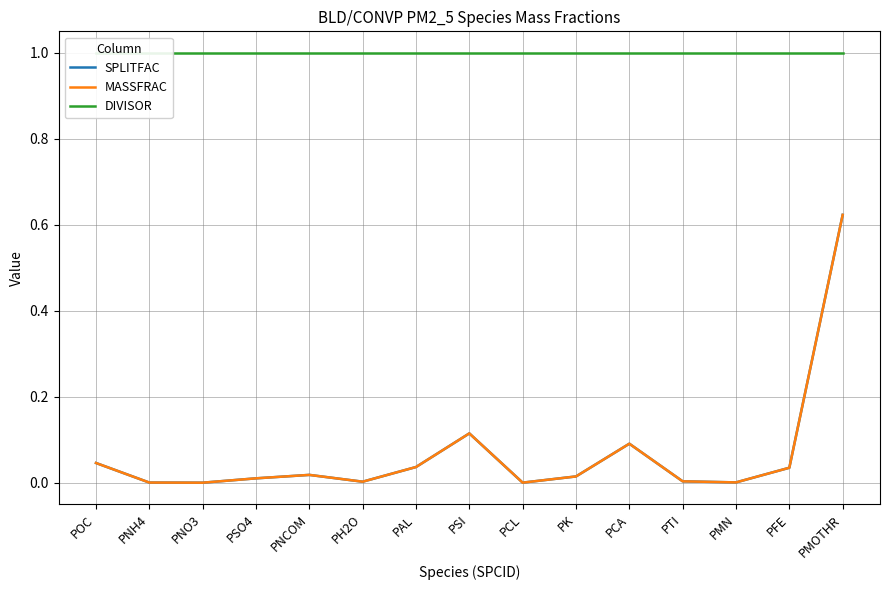

How many lines are shown in the chart?

3